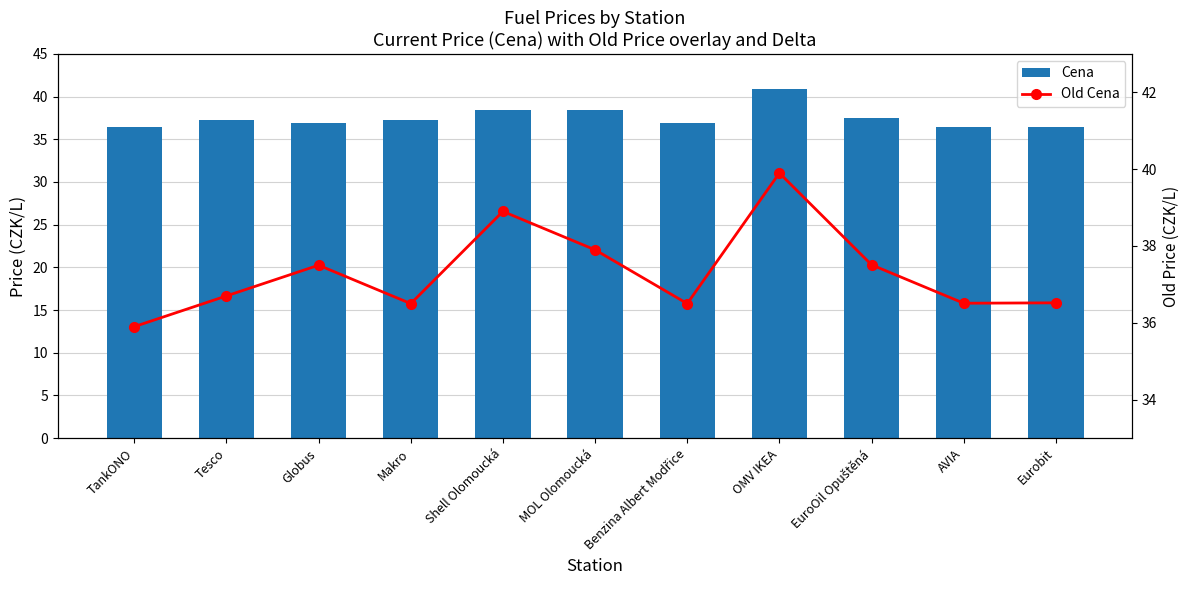

List the series in order of their overall mean, highest first.

Cena, Old Cena